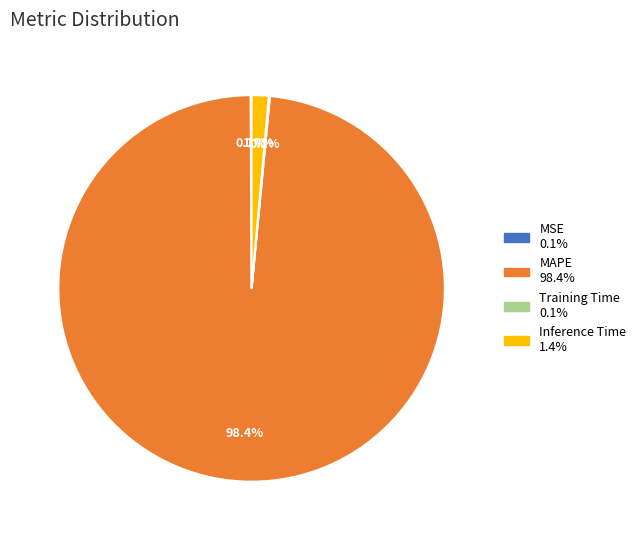

Which slice is the largest?

MAPE